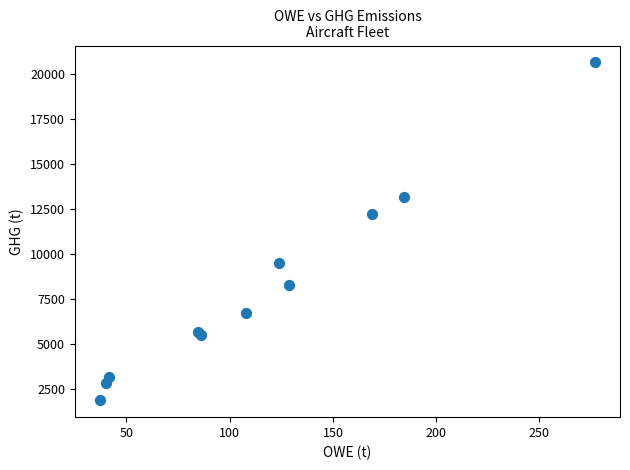

What Y value in the scatter plot is closest to 11264?

12213.7